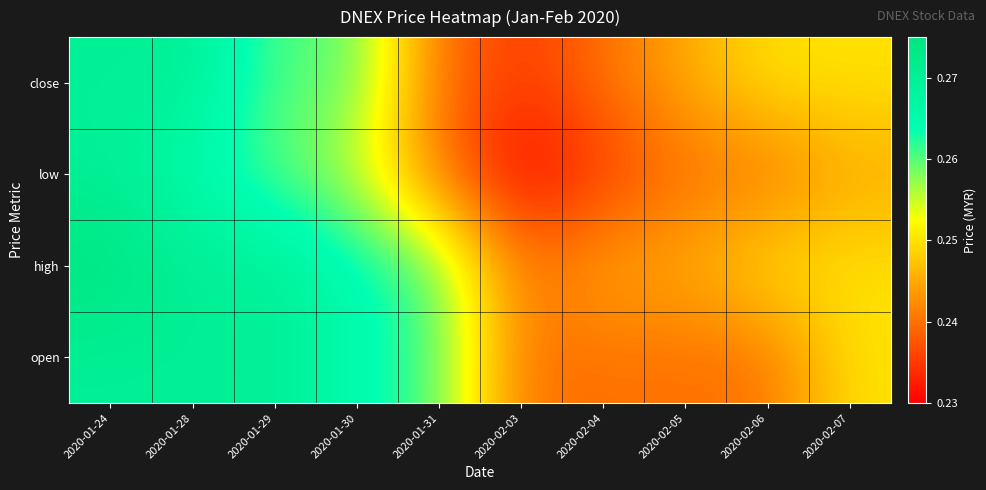

Count the number of data series in this chart.

4